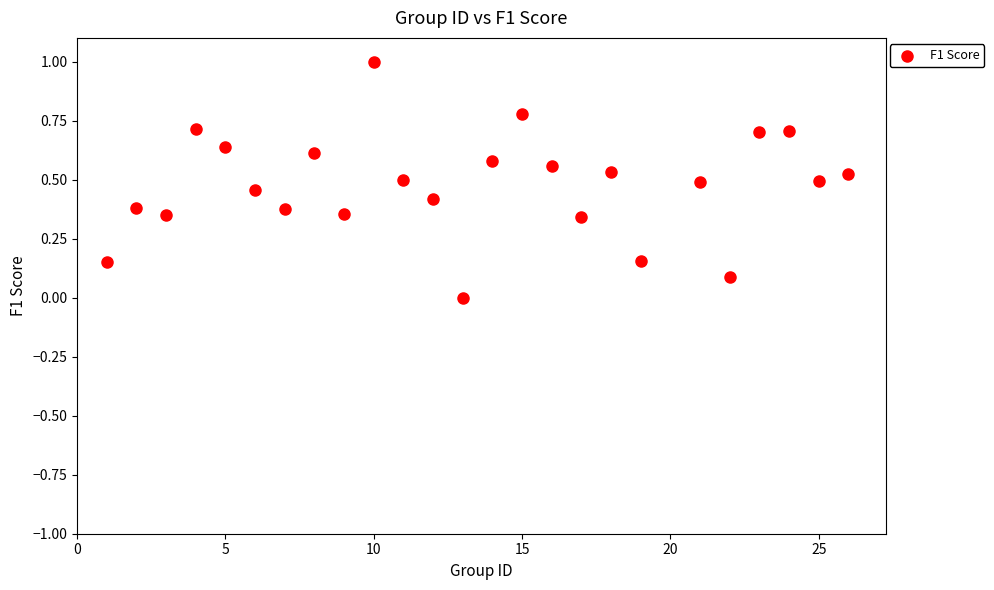

What is the range of Y values (max minus min)?

1.0